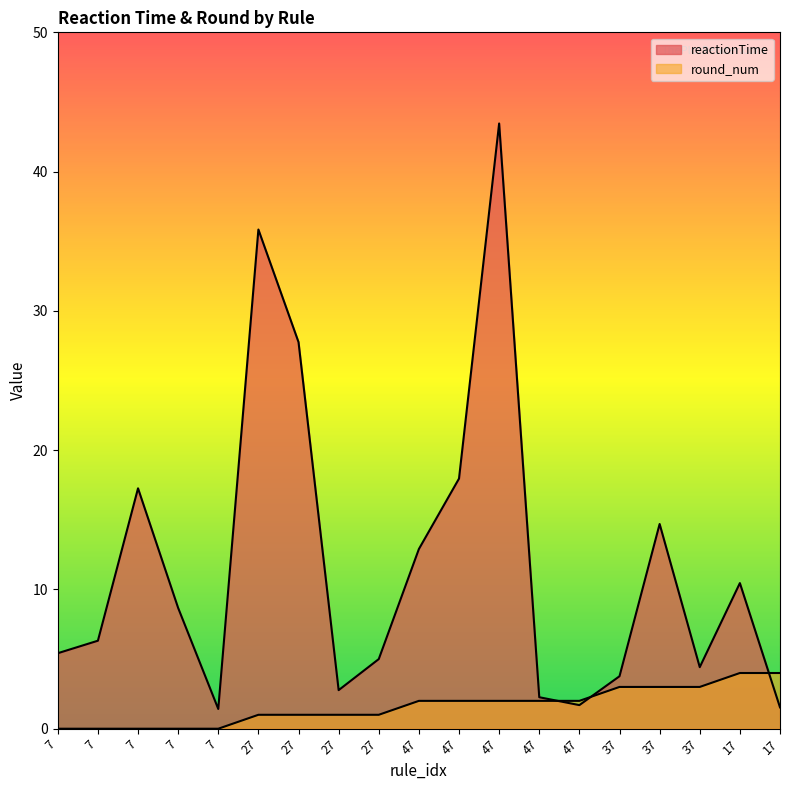

Does the chart have visible grid lines?

No